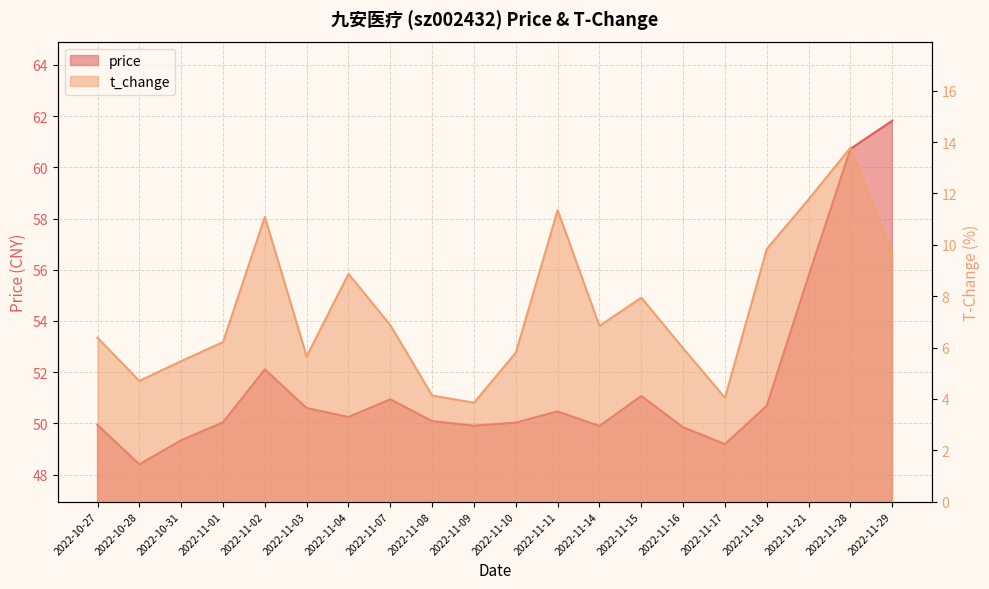

At which category is the sum across all series the highest?

2022-11-28